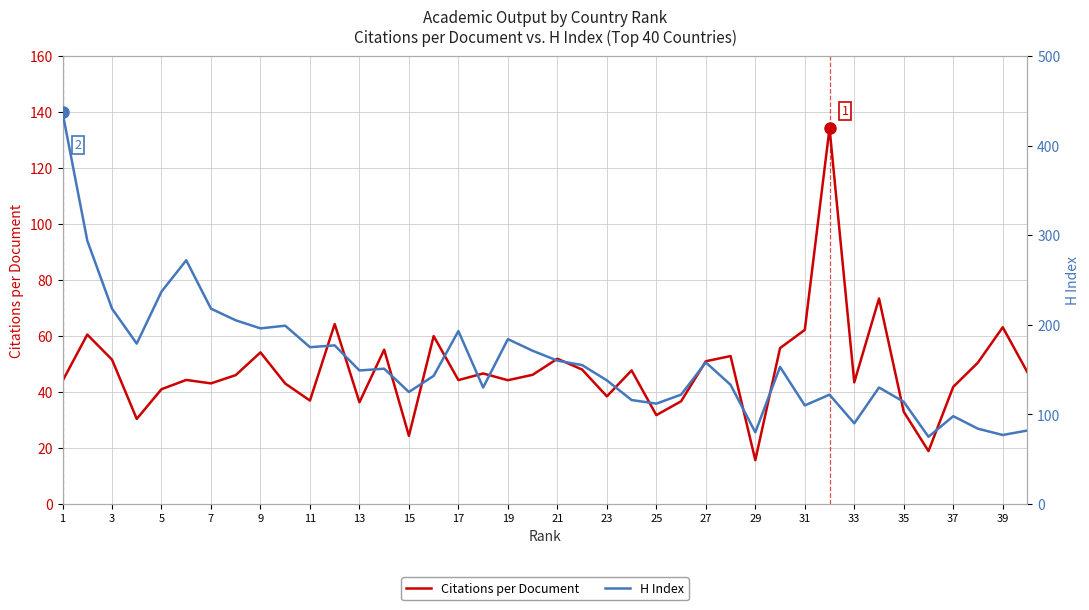

How many values in the H Index series are below 151?

20